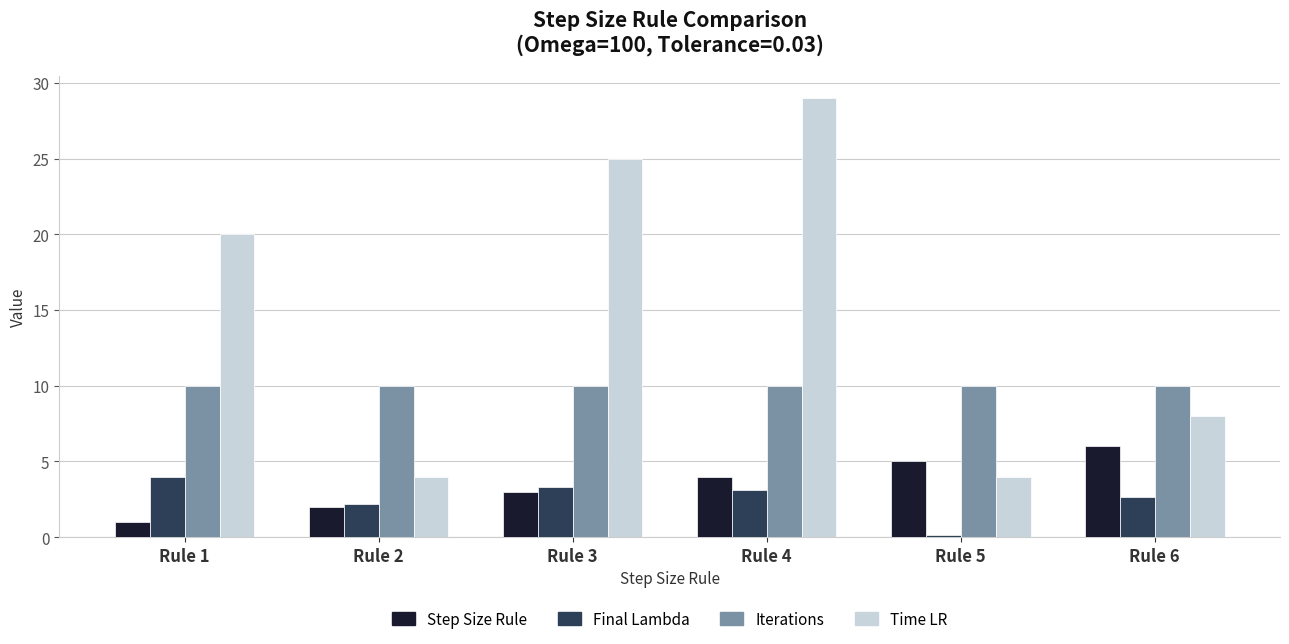

What is the value of the Iterations bar at the 6th from the left?

10.0